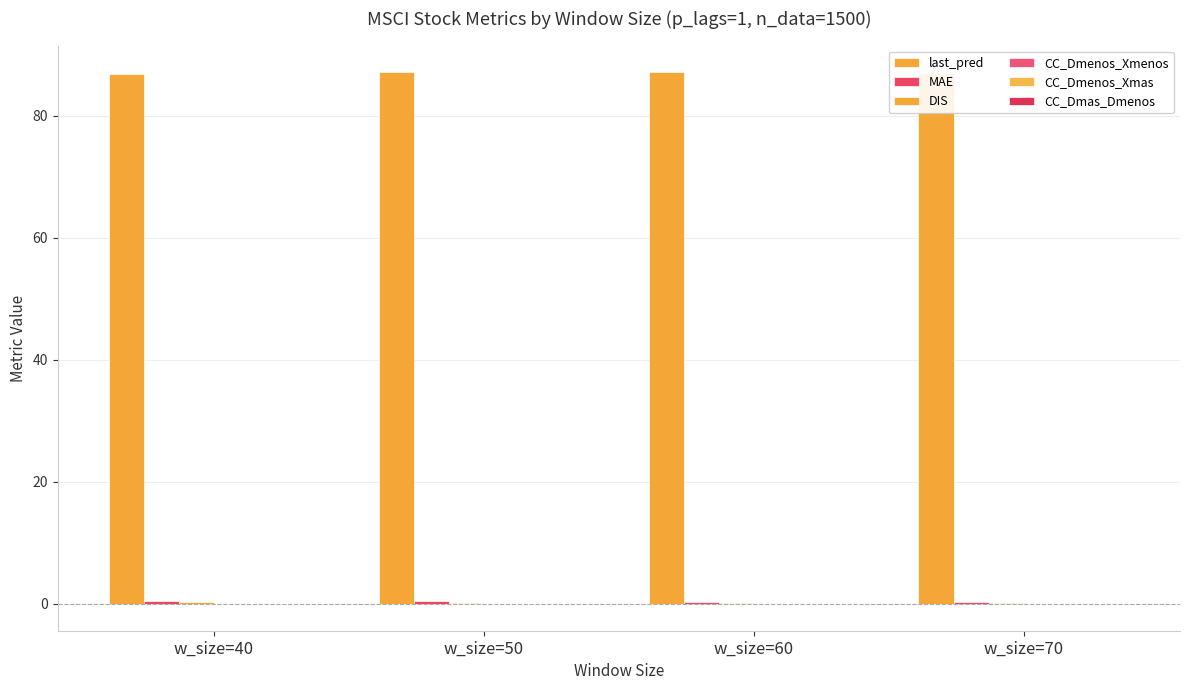

The value of MAE at w_size=40 is 0.2. True or false?

False